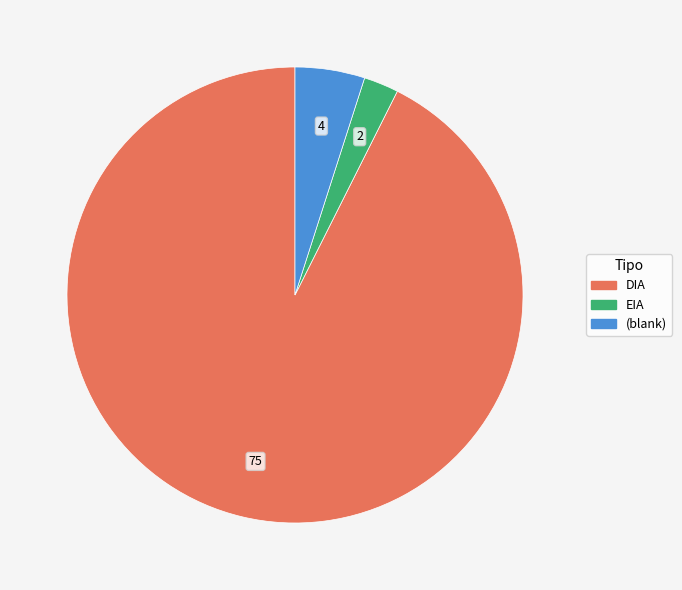

Does DIA account for over 50% of the chart?

Yes